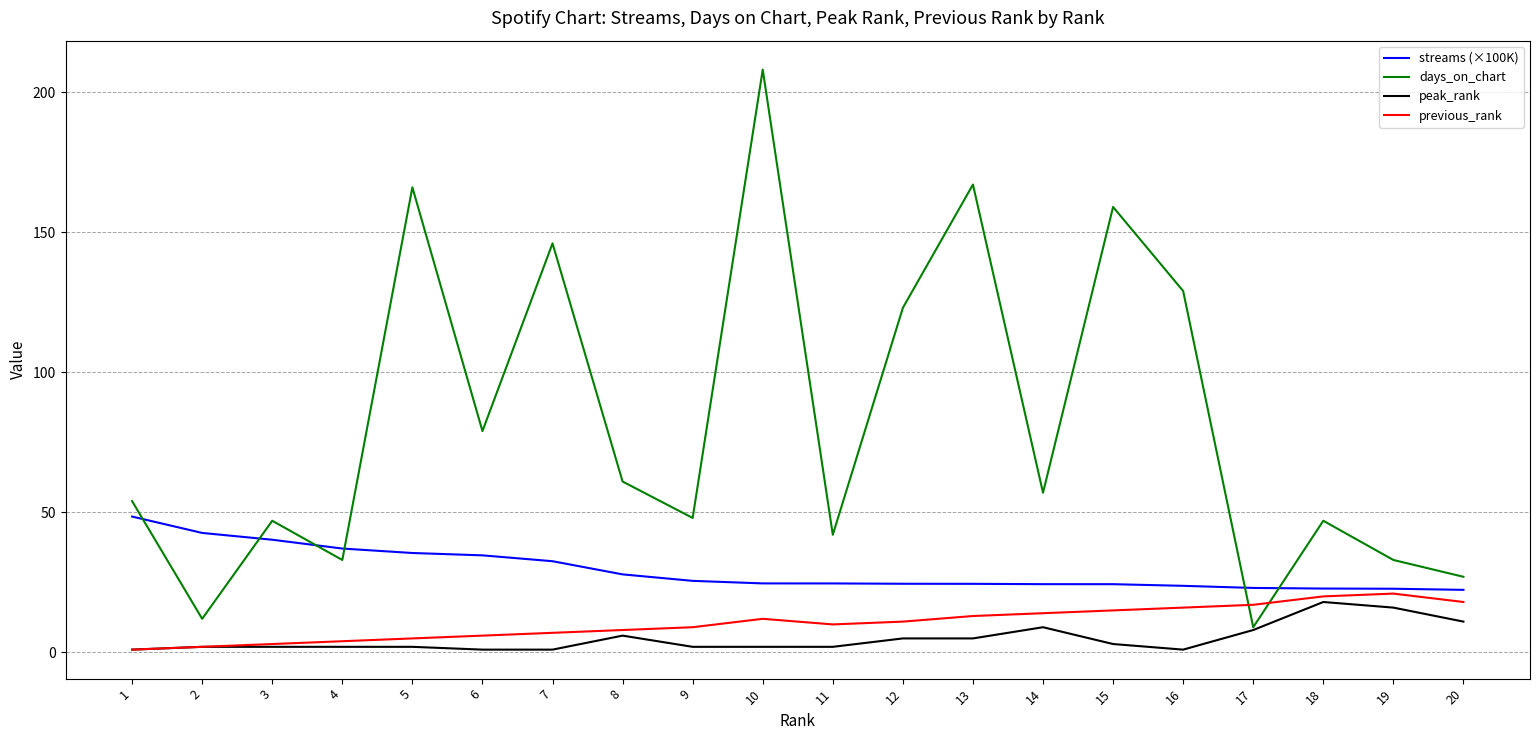

What is the difference between the days_on_chart values at 20 and 8?

34.0